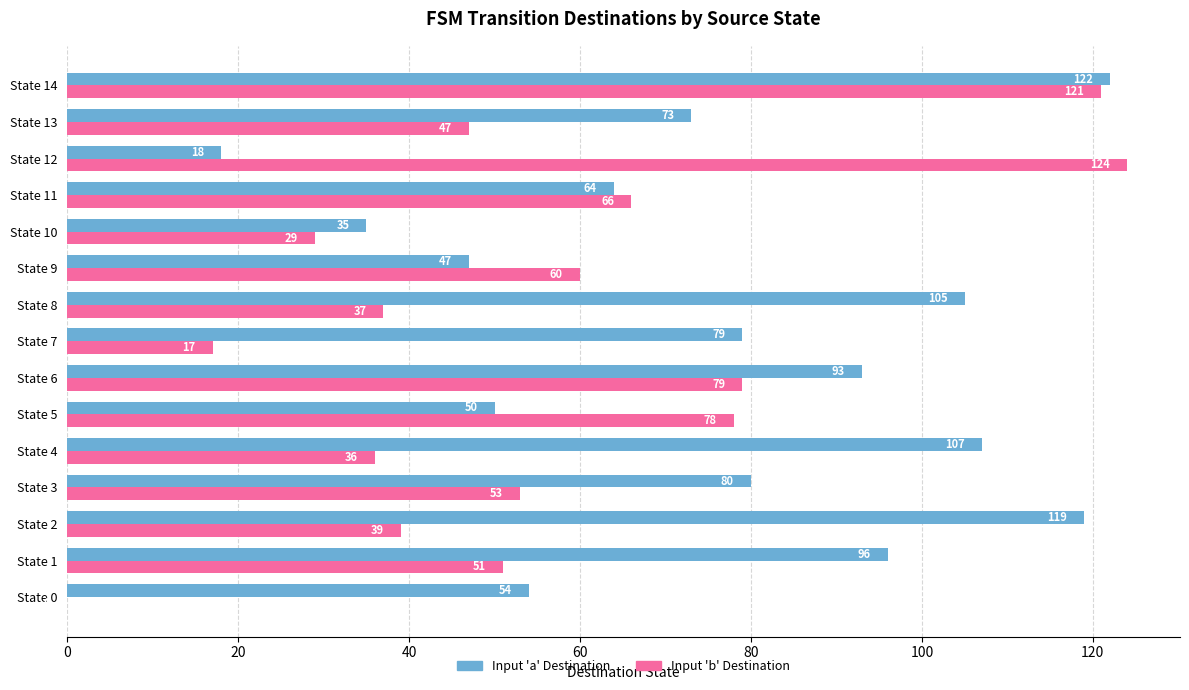

Which series has the widest spread of values?

Input 'b' Destination